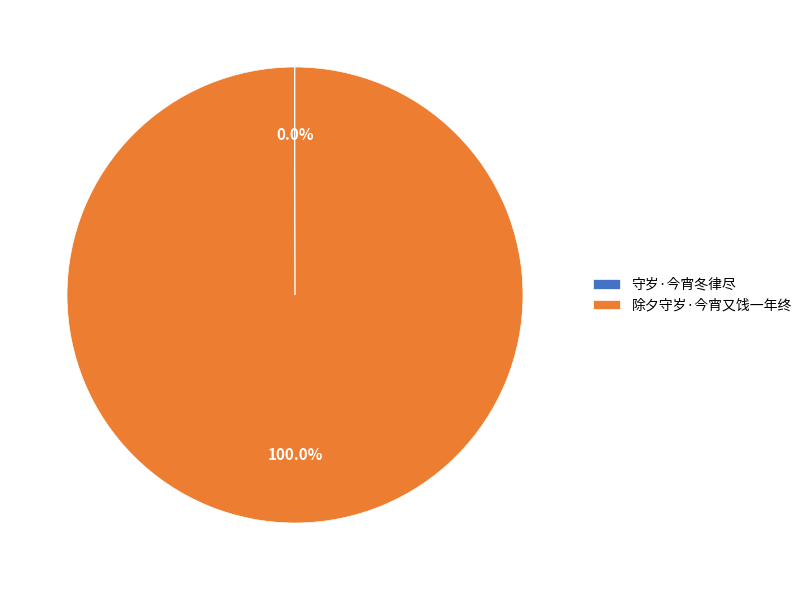

Does any single category account for the majority?

Yes